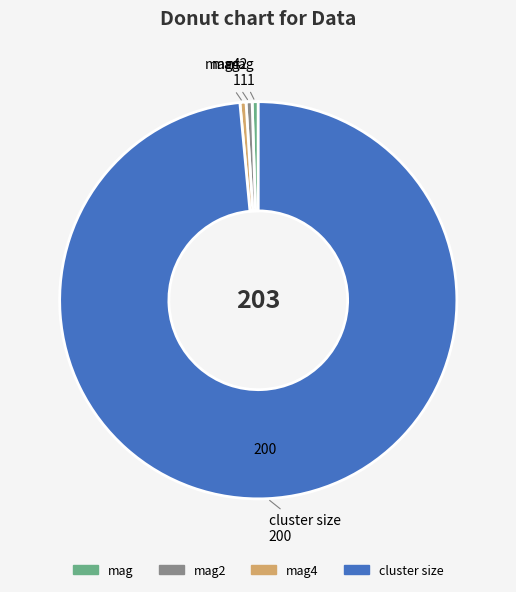

Is there any slice that represents more than half of the pie?

Yes